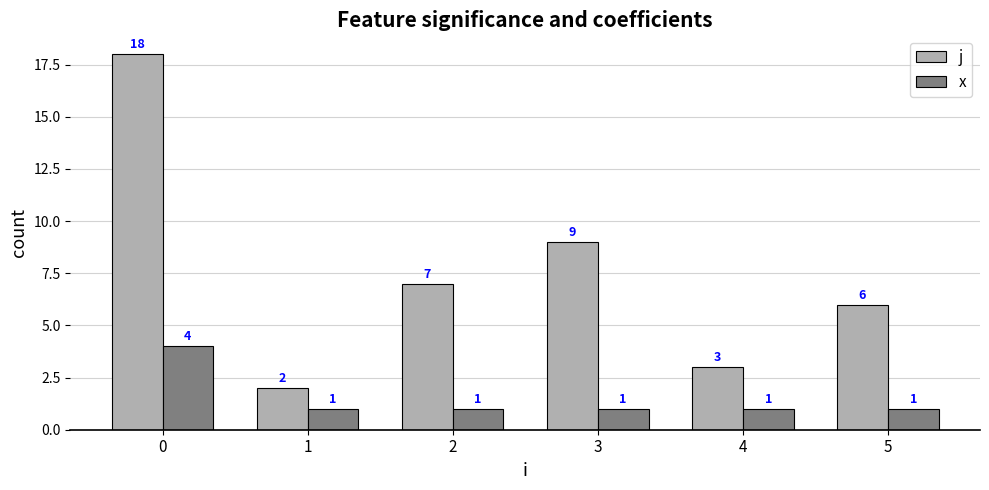

True or false: j has a value of 9 at 3.

True